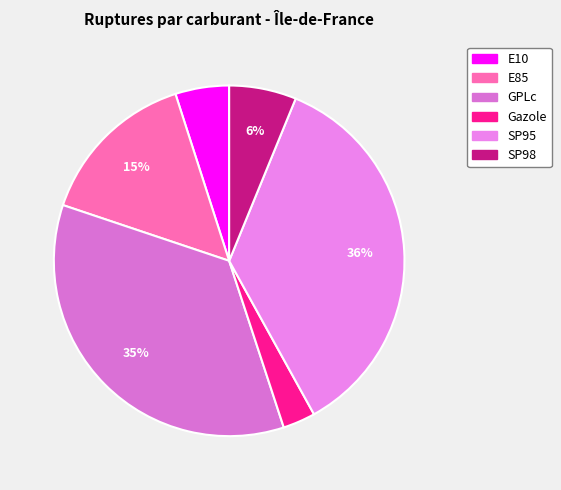

Do SP98 and E85 together represent more than half of the pie?

No